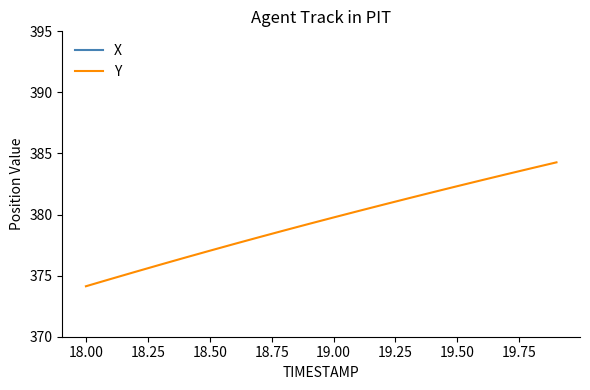

Rank the series by their maximum value, from lowest to highest.

Y, X